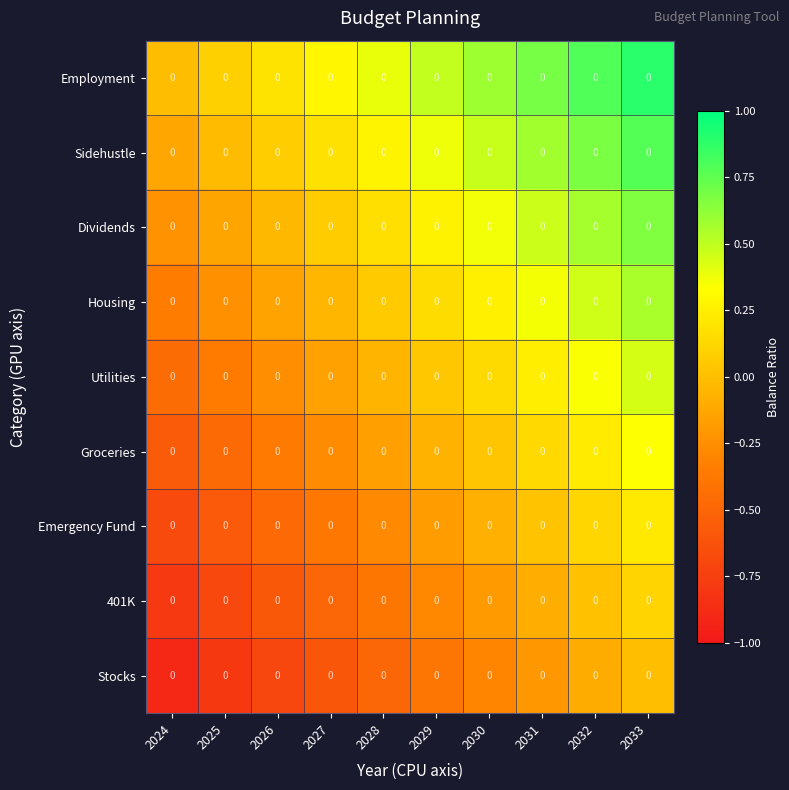

What is the average value of the Emergency Fund series?

-0.2